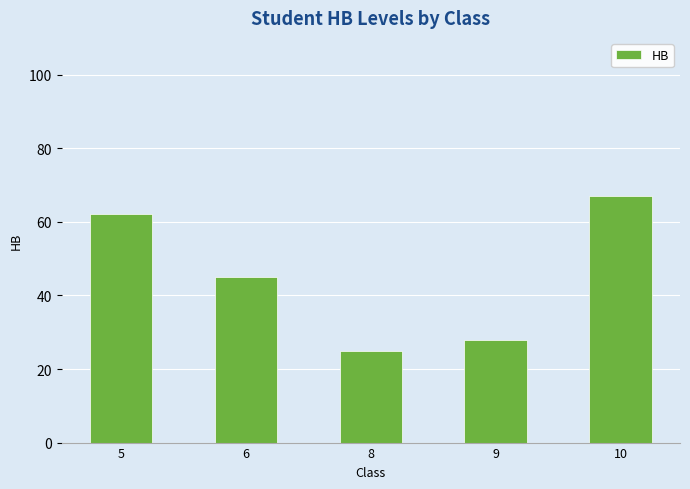

Reading left to right, transcribe all the data shown in this chart.

5=62	6=45	8=25	9=28	10=67